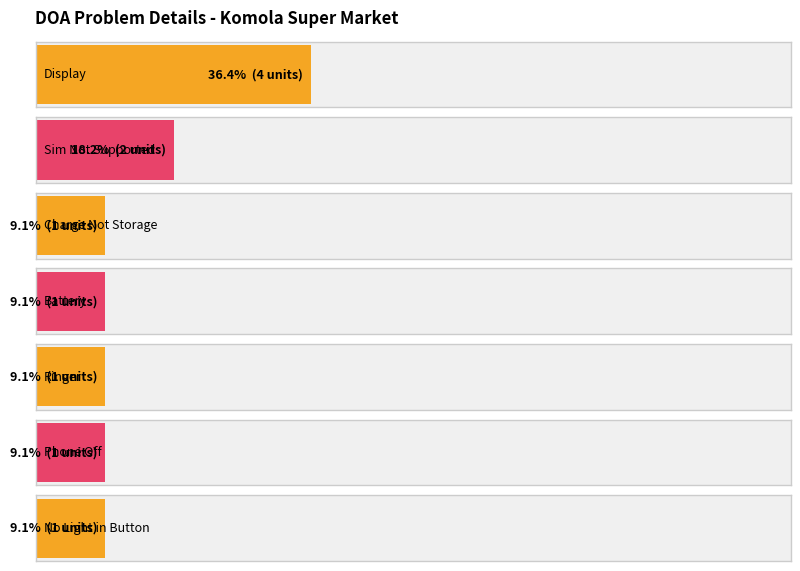

What is the minimum value shown in the chart?

1